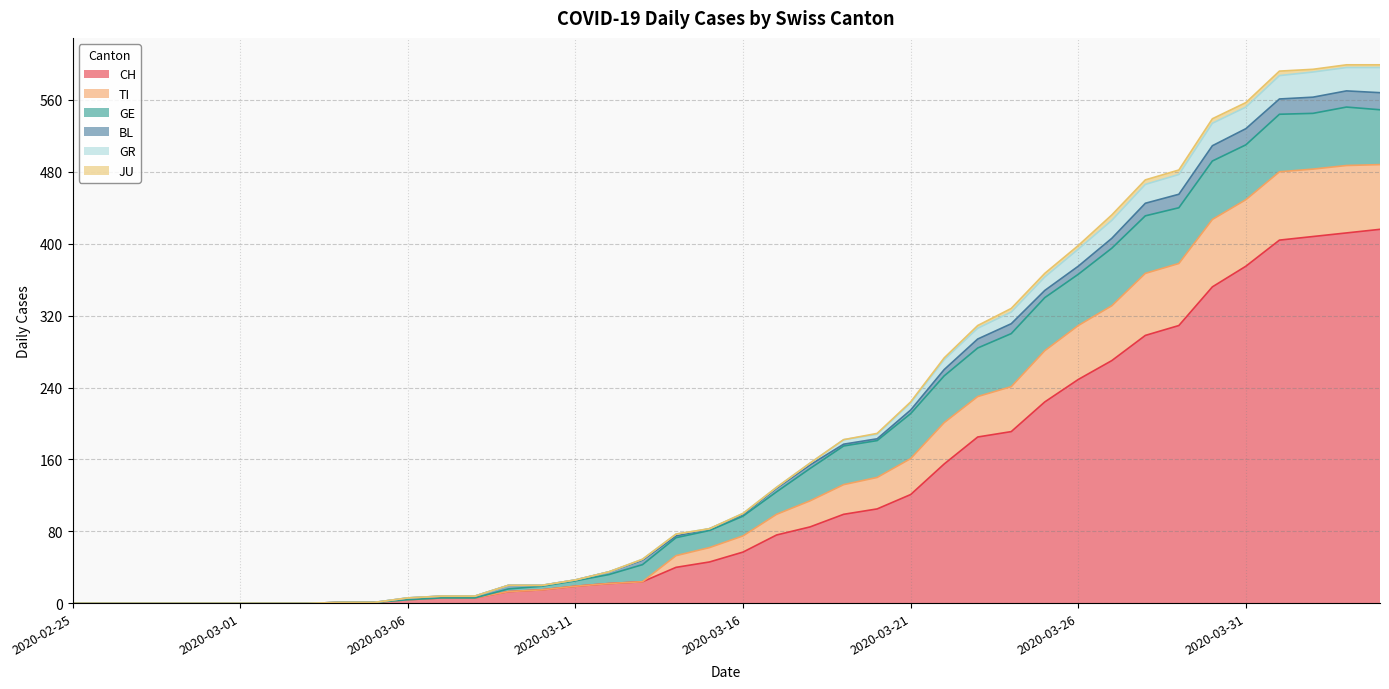

Does the chart display data point markers on the line(s)?

No